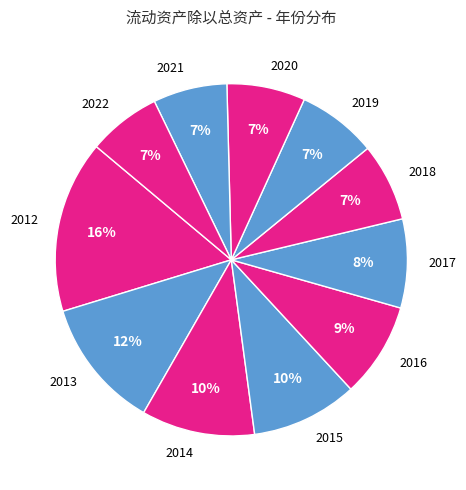

Is it true that 2013 is 12% of the pie?

True